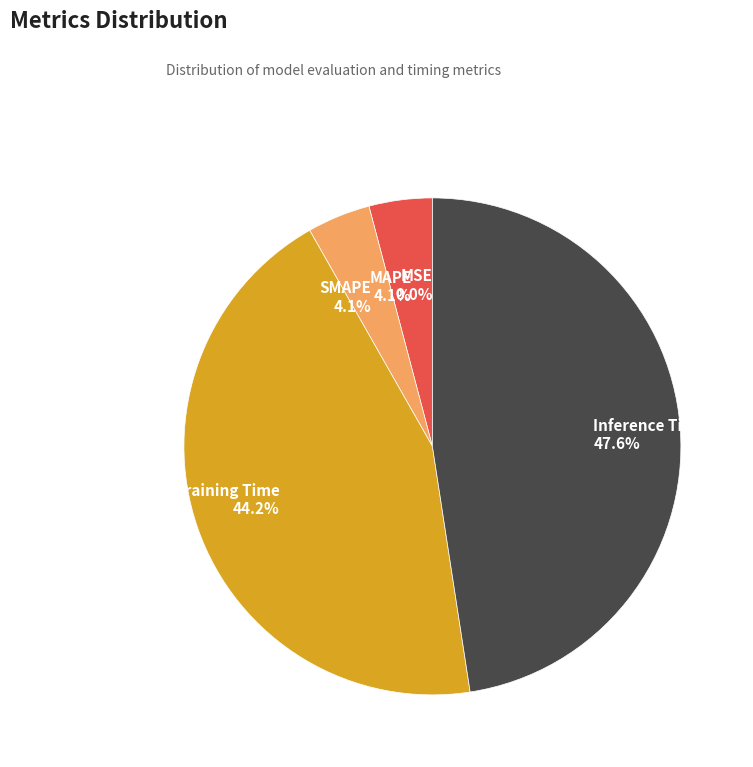

What portion of the pie excludes Inference Time?

52.4%